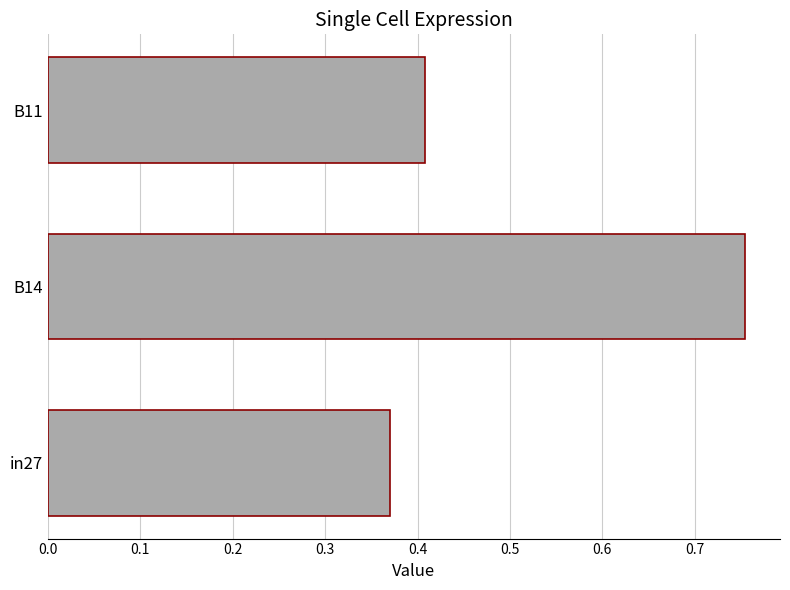

Is it true that the value at B14 is 0.5?

False